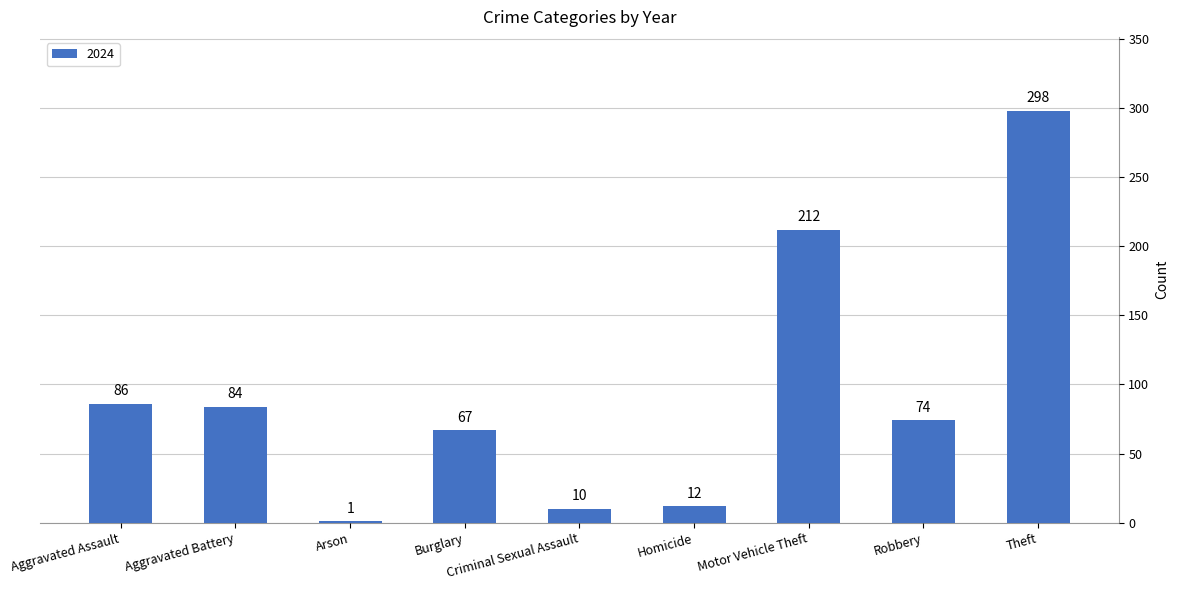

How many categories are shown in the chart?

9